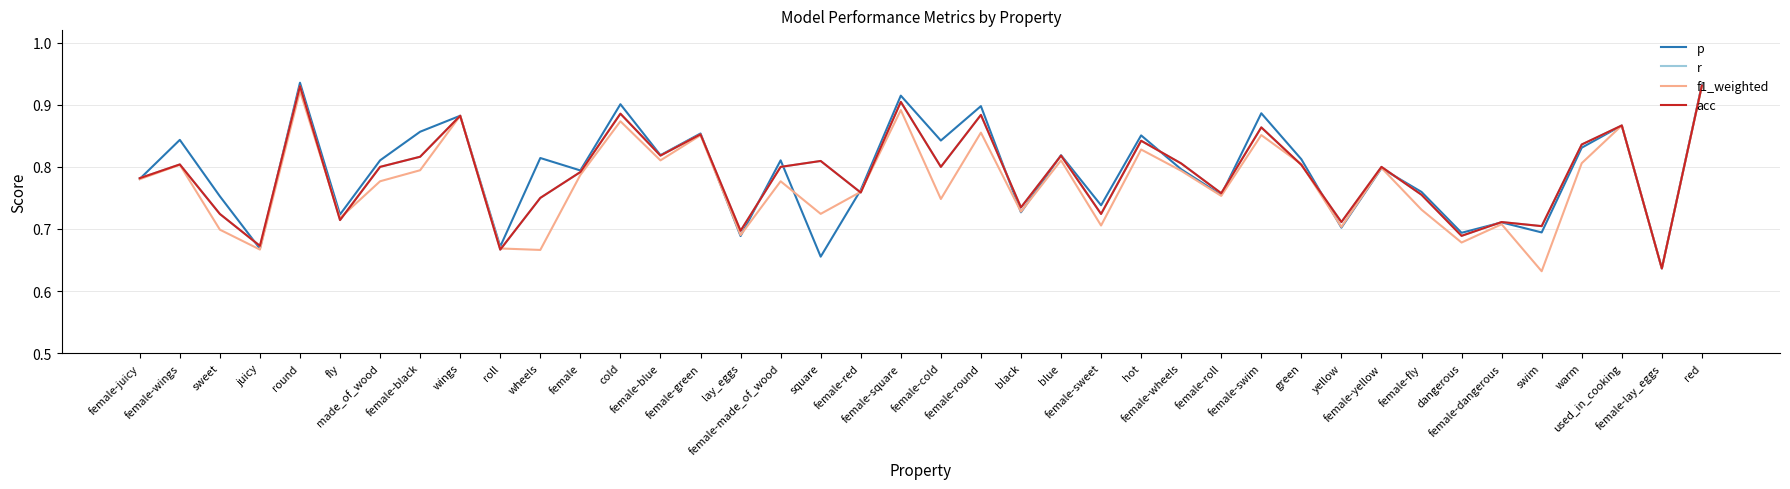

List the labels in order of acc value, smallest first.

female-lay_eggs, roll, juicy, dangerous, lay_eggs, swim, yellow, female-dangerous, fly, sweet, female-sweet, black, wheels, female-fly, female-roll, female-red, female-juicy, female, made_of_wood, female-made_of_wood, female-cold, female-yellow, green, female-wings, female-wheels, square, female-black, female-blue, blue, warm, hot, female-green, female-swim, used_in_cooking, wings, female-round, cold, female-square, round, red